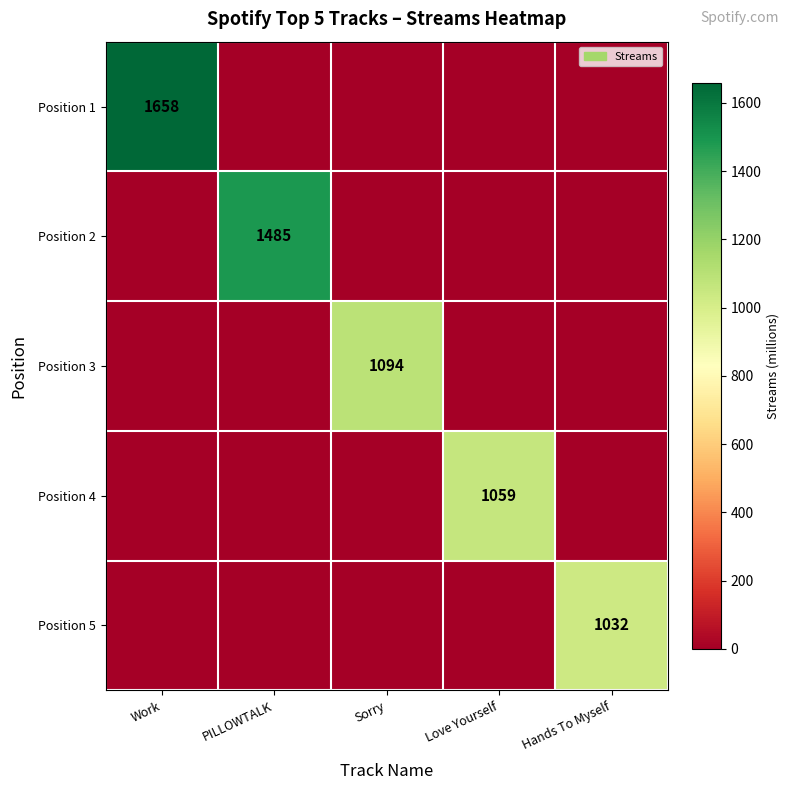

What is the total value across all series at Hands To Myself?

1032